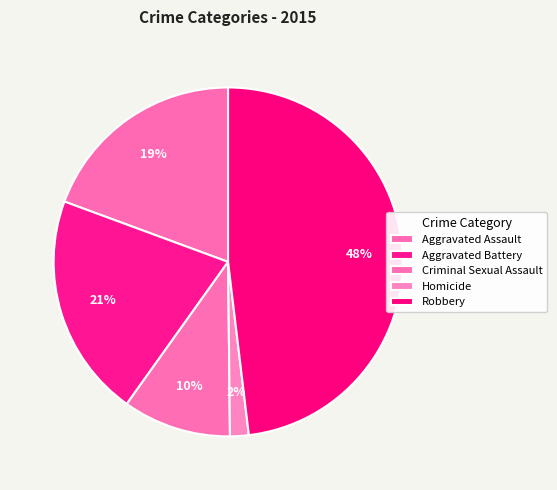

Count the number of slices in the pie.

5